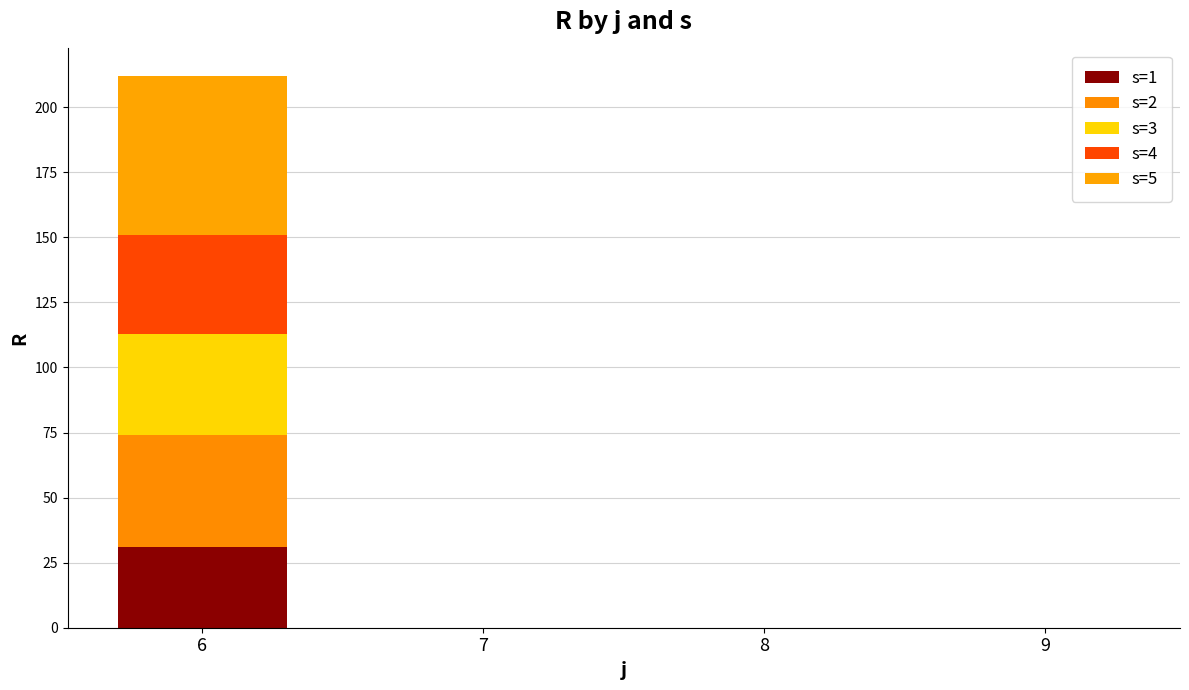

Does the chart contain stacked bars?

Yes